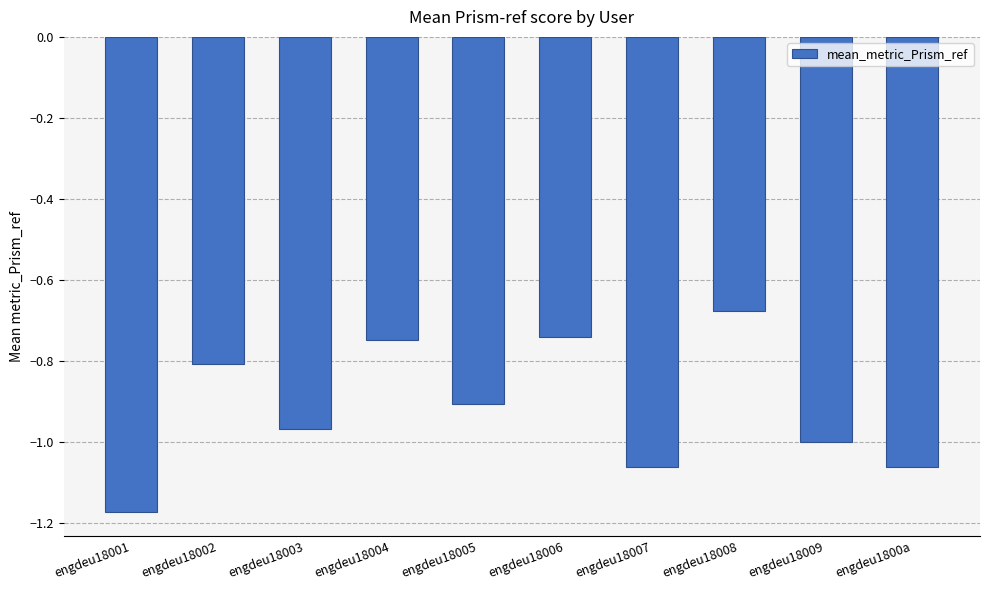

Which category has the highest value across all series?

engdeu18008